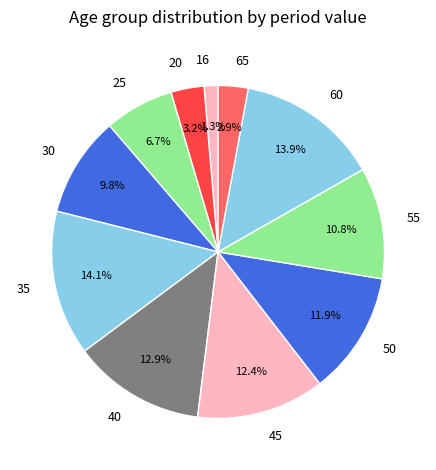

Combined, what portion of the pie is 40 and 35?

27.0%